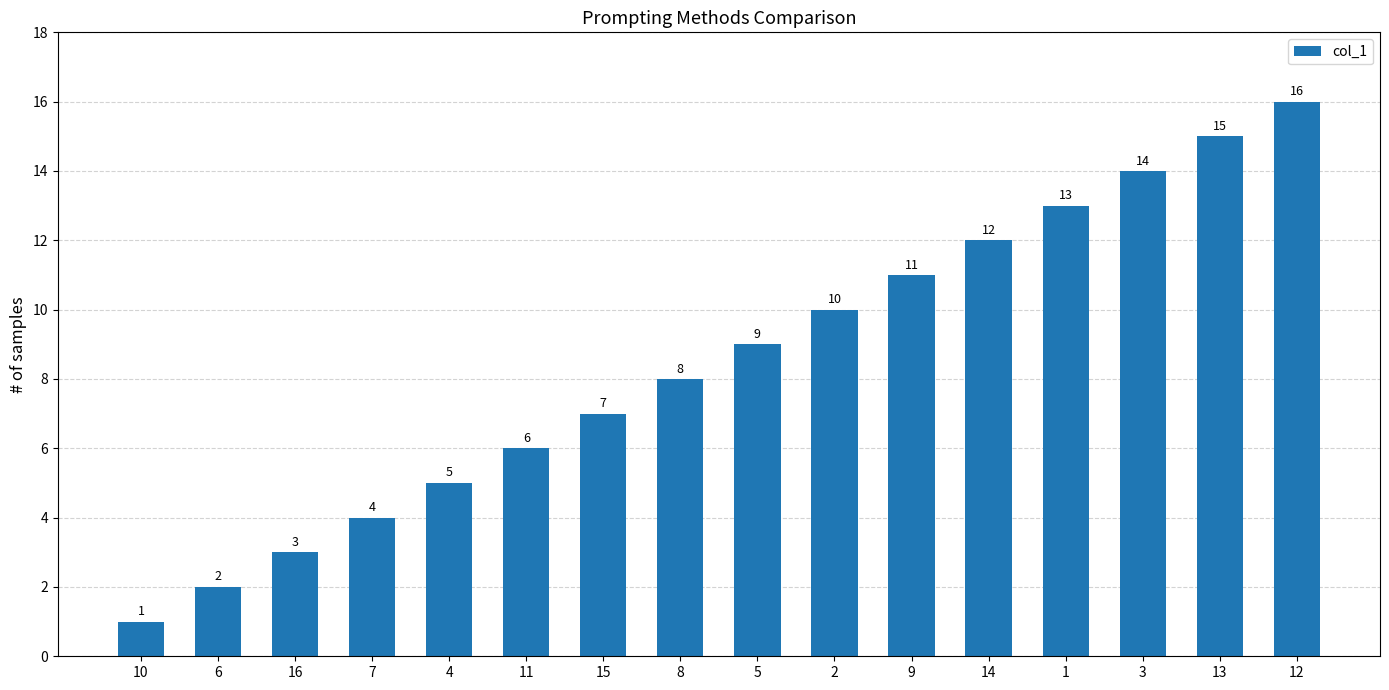

How many bars are there in total?

16